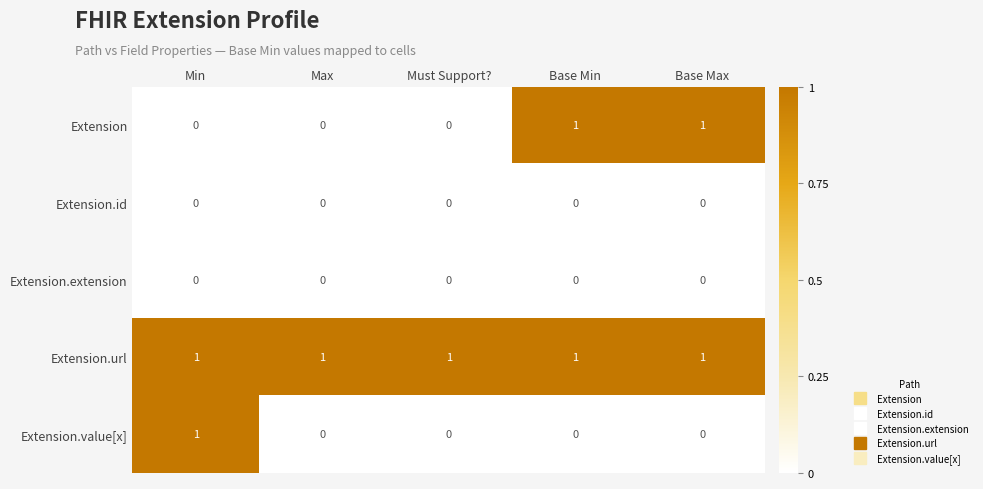

Reading right to left, extract all data points from this chart.

Extension: Base Max=1	Base Min=1	Must Support?=0	Max=0	Min=0
Extension.id: Base Max=0	Base Min=0	Must Support?=0	Max=0	Min=0
Extension.extension: Base Max=0	Base Min=0	Must Support?=0	Max=0	Min=0
Extension.url: Base Max=1	Base Min=1	Must Support?=1	Max=1	Min=1
Extension.value[x]: Base Max=0	Base Min=0	Must Support?=0	Max=0	Min=1